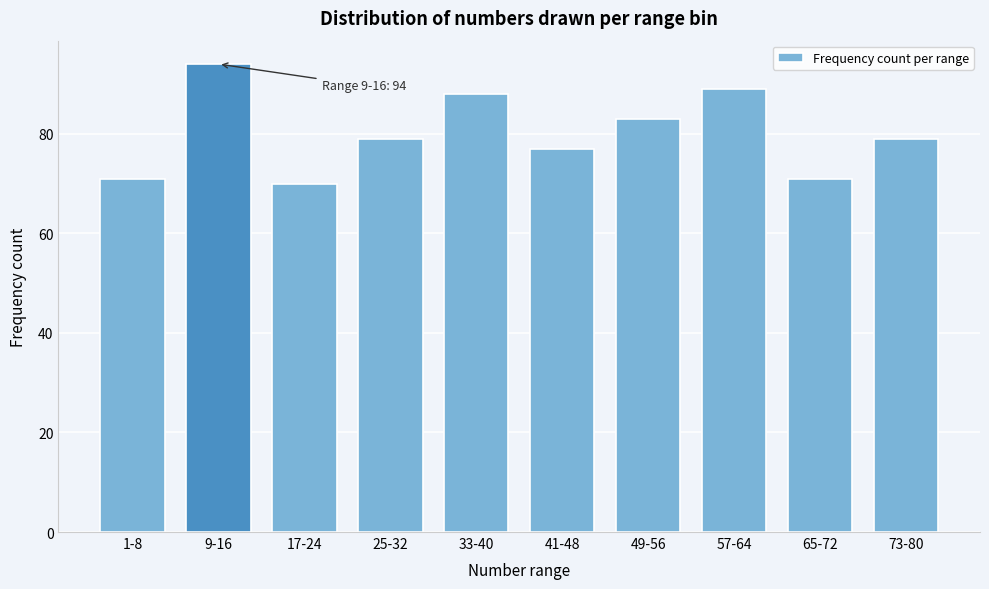

Reading right to left, transcribe all the data shown in this chart.

73-80=79	65-72=71	57-64=89	49-56=83	41-48=77	33-40=88	25-32=79	17-24=70	9-16=94	1-8=71